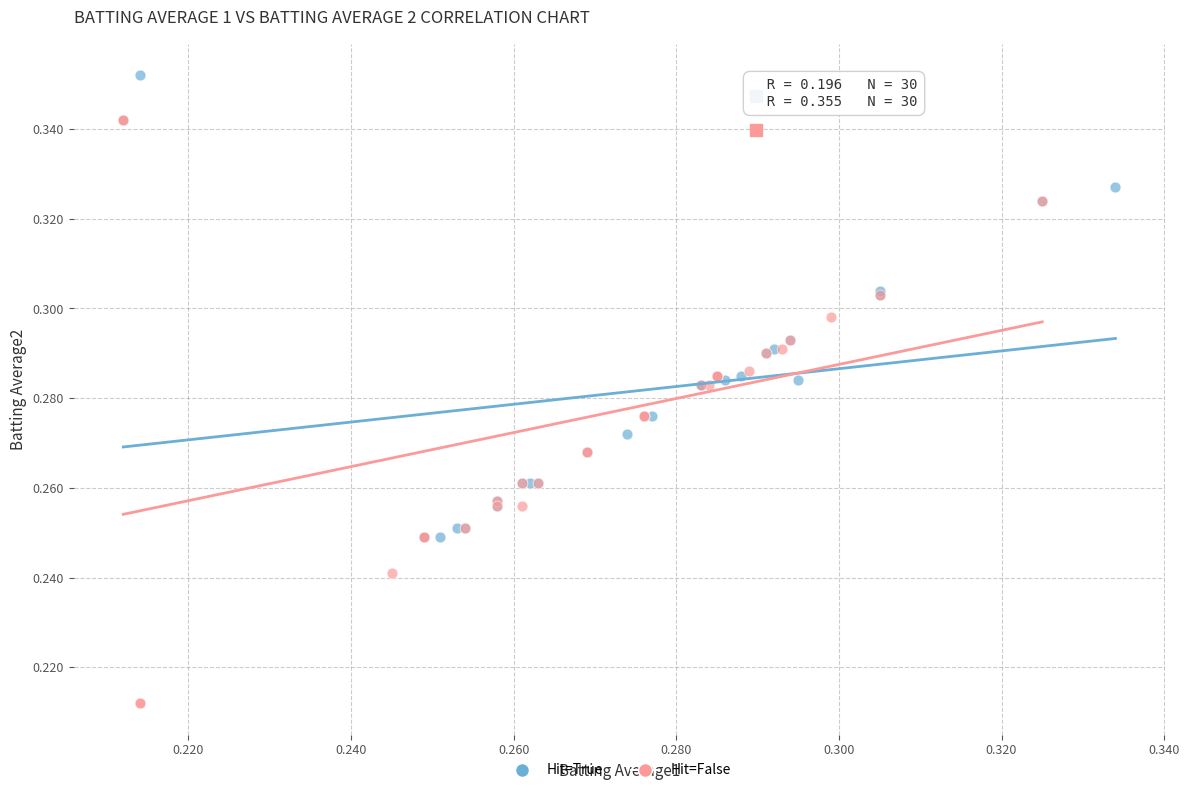

What are all the series names shown in the legend?

Hit=True, Hit=False